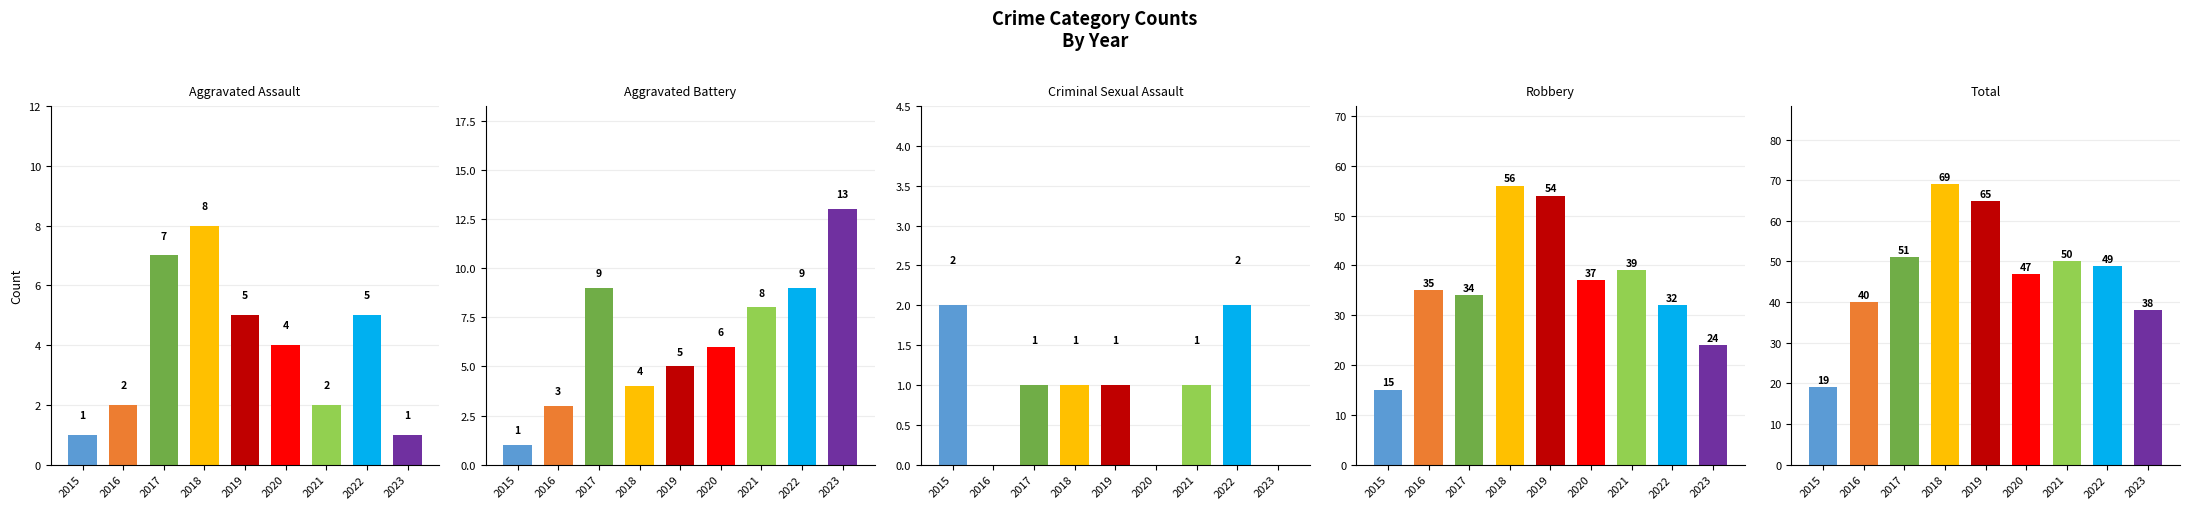

What is the difference between the Total values at 2016 and 2021?

10